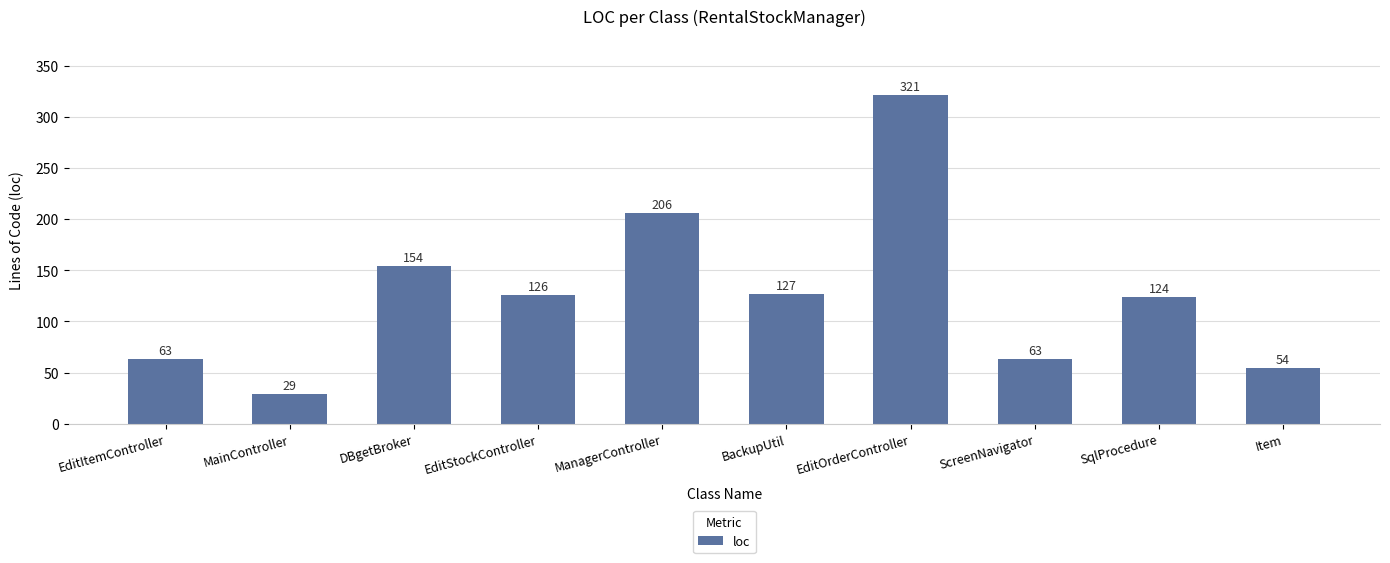

What is the label of the 6th bar from the left?

BackupUtil